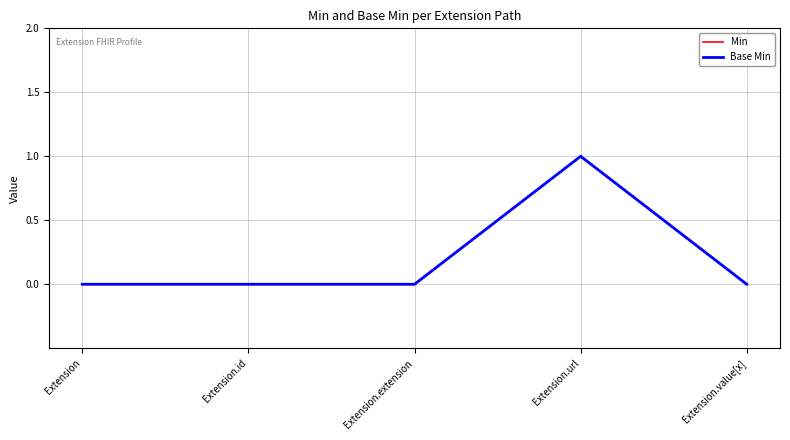

True or false: Base Min and Min cross at least once.

False